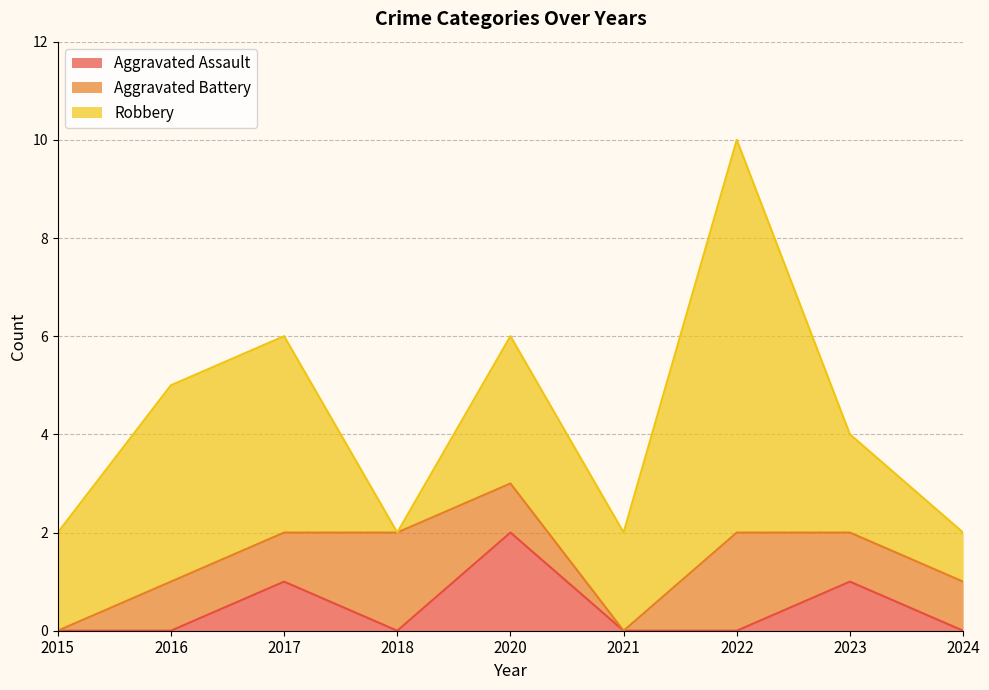

How many values in Aggravated Battery are above zero?

7